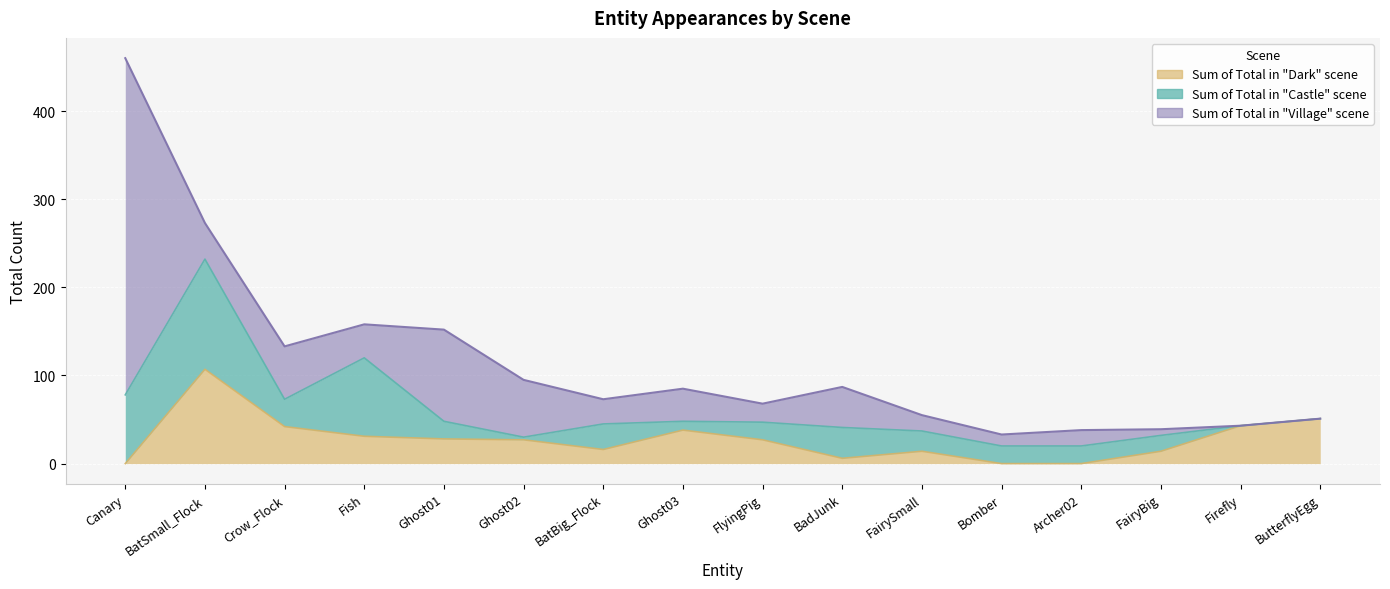

What is the label of the 10th point from the right?

BatBig_Flock